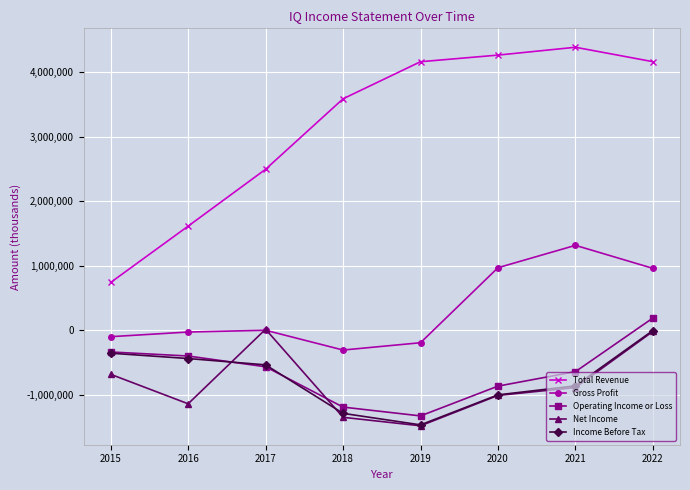

What are all the series names shown in the legend?

Total Revenue, Gross Profit, Operating Income or Loss, Net Income, Income Before Tax